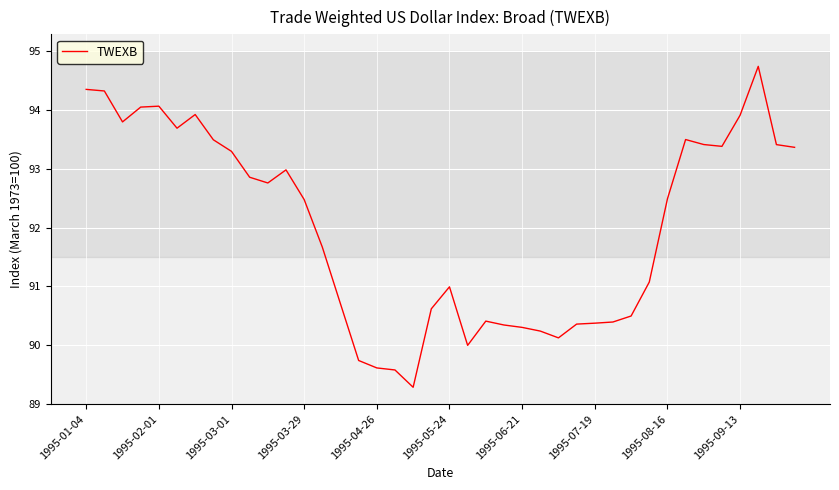

Is this an area chart (filled region under the line)?

No